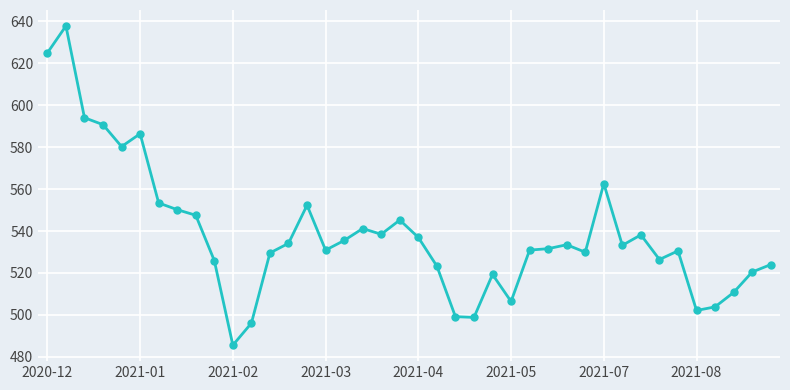

What is the difference between the second highest and minimum values?

139.4